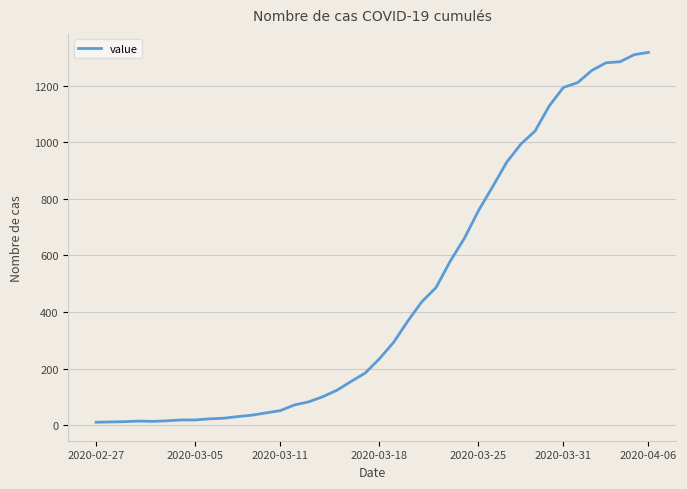

What is the difference between the maximum and minimum values?

1308